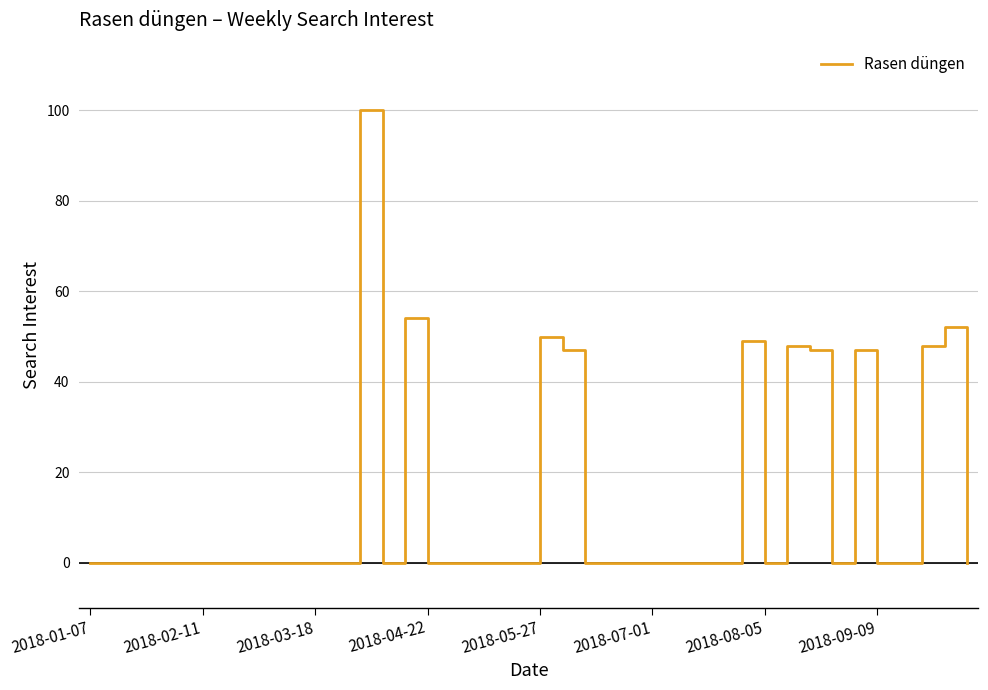

What is the greatest value displayed?

100